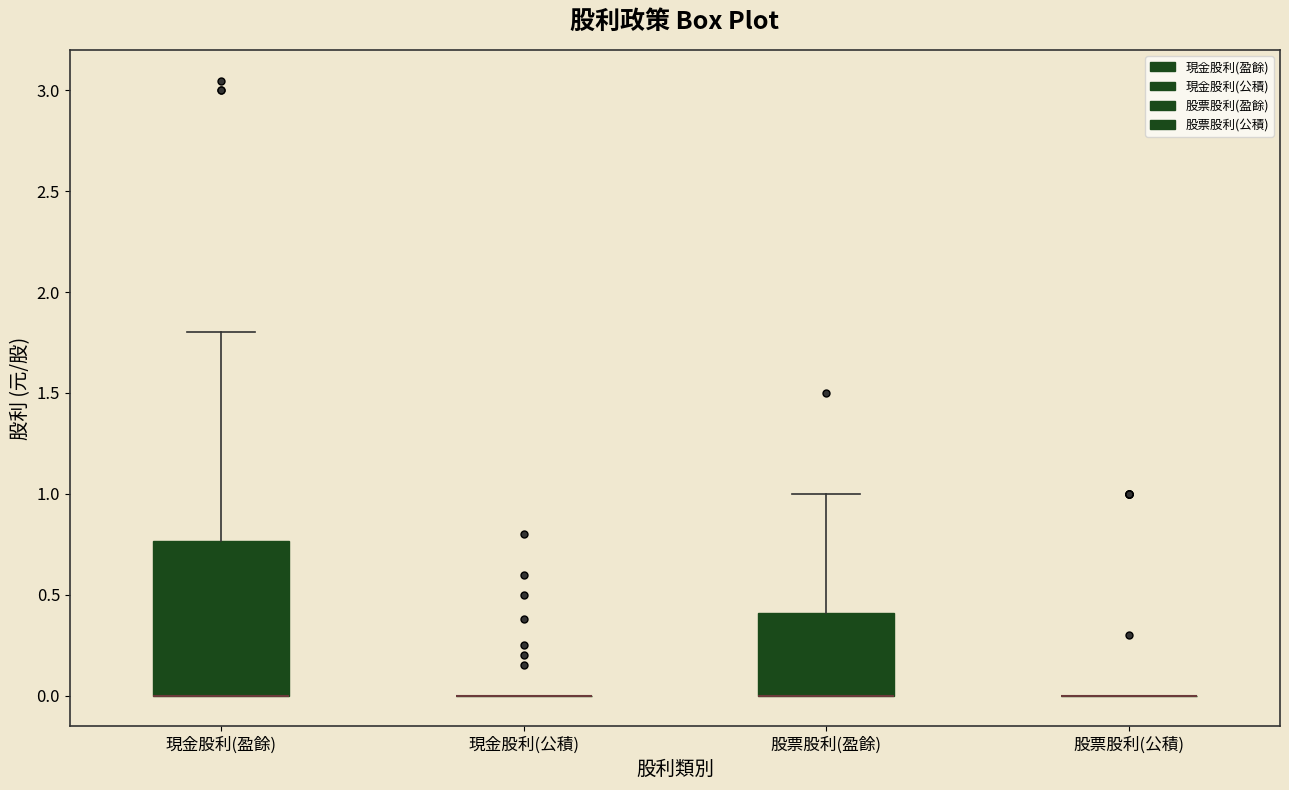

Comparing the boxes themselves (not the whiskers), which one is the tallest?

現金股利(盈餘)